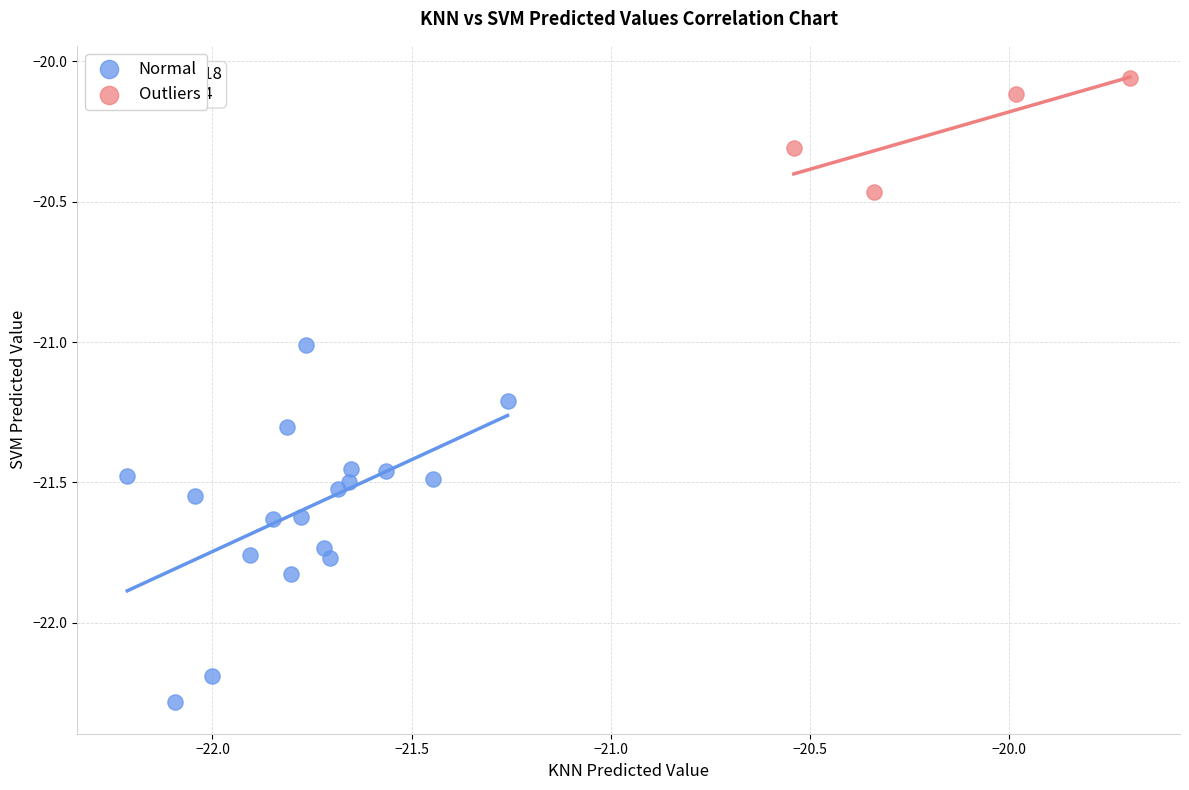

What are all the series names shown in the legend?

Normal, Outliers